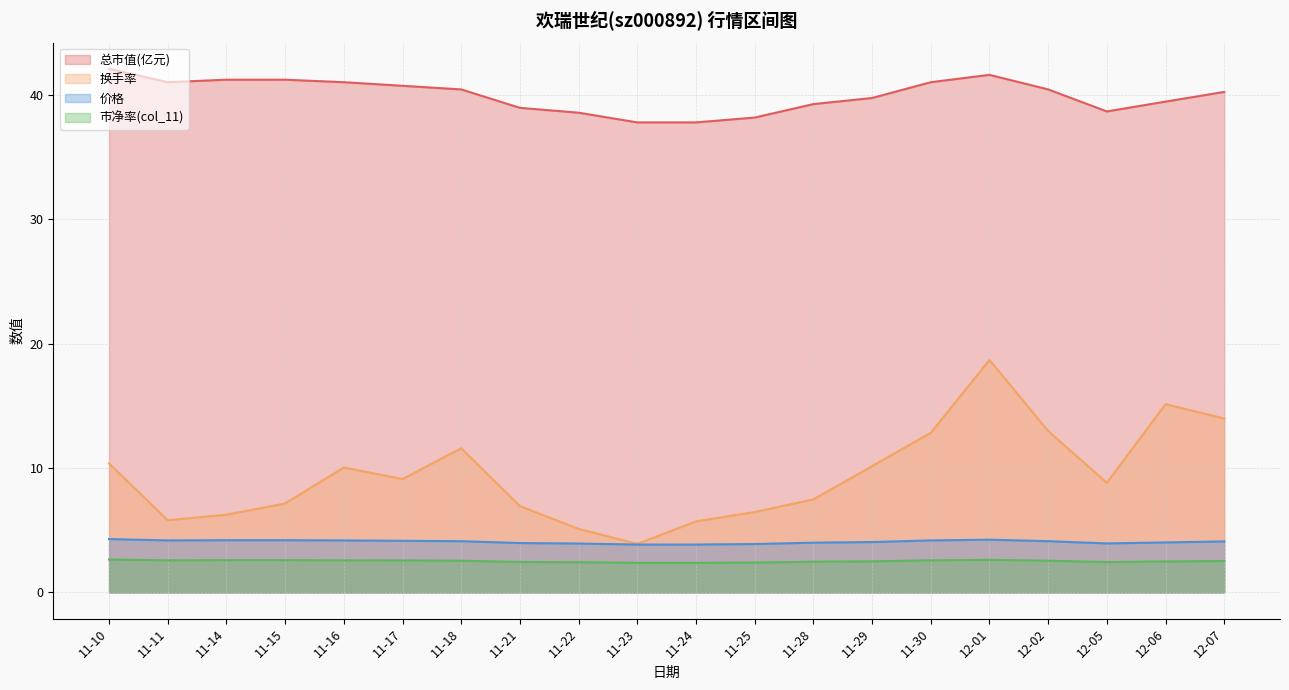

What is the spread (max minus min) of values at 11-23?

35.4